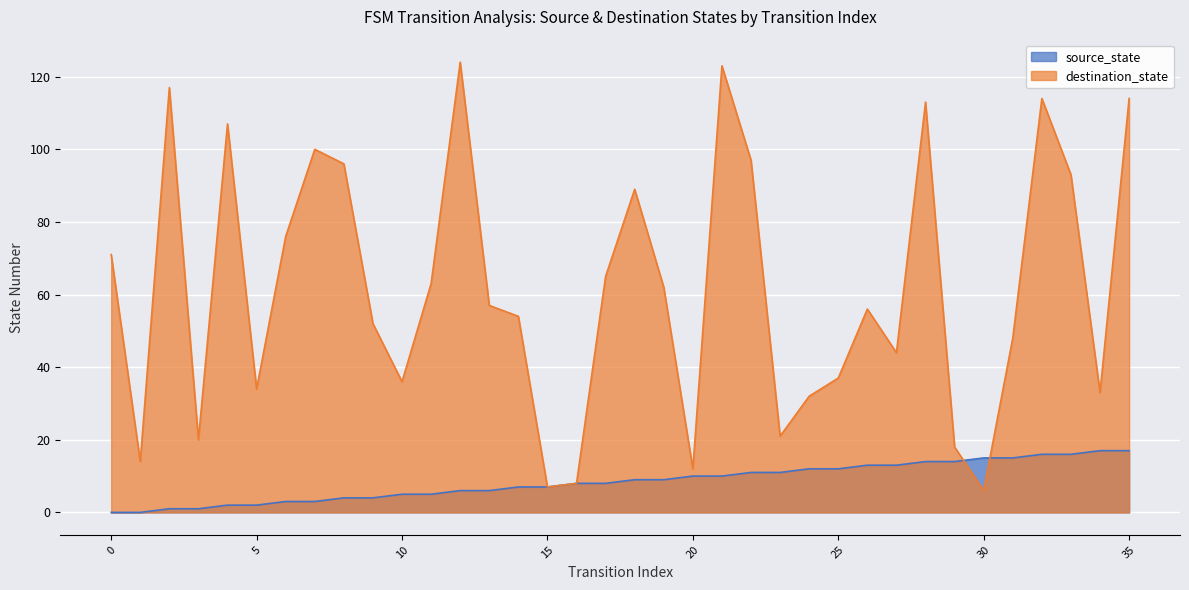

What is the difference between the highest and lowest values at 33?

77